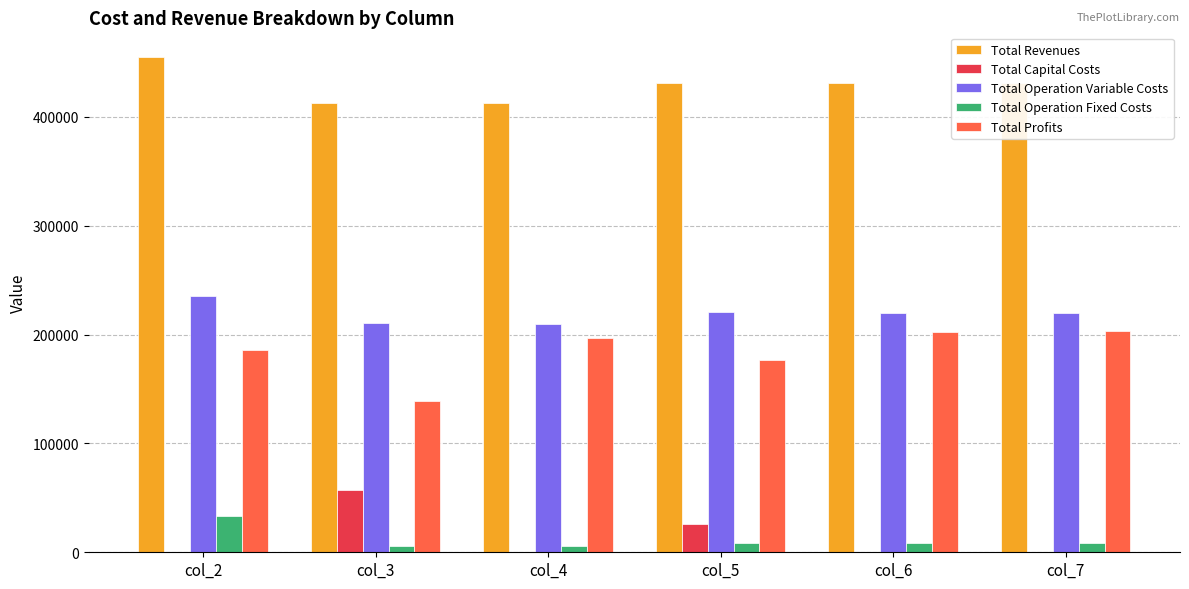

Which series has the largest total across all categories?

Total Revenues